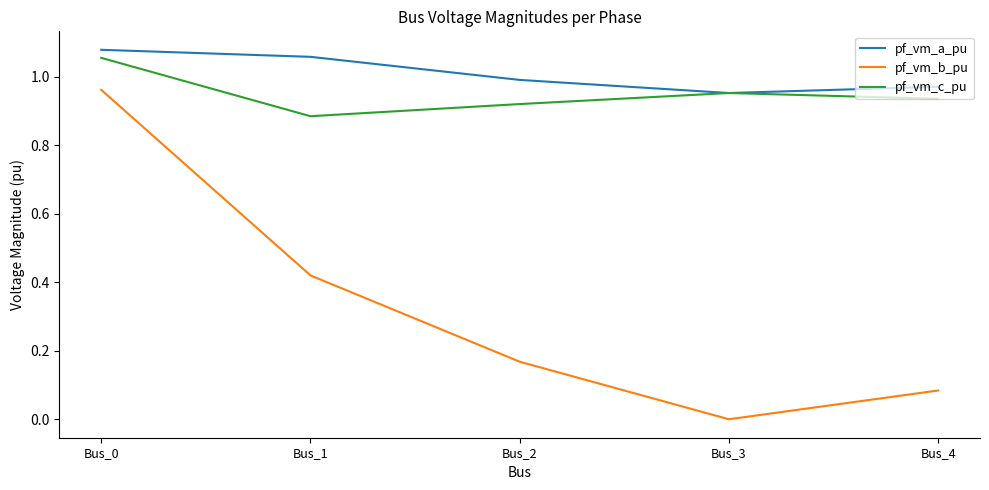

Which series changed the most between Bus_1 and Bus_4?

pf_vm_b_pu